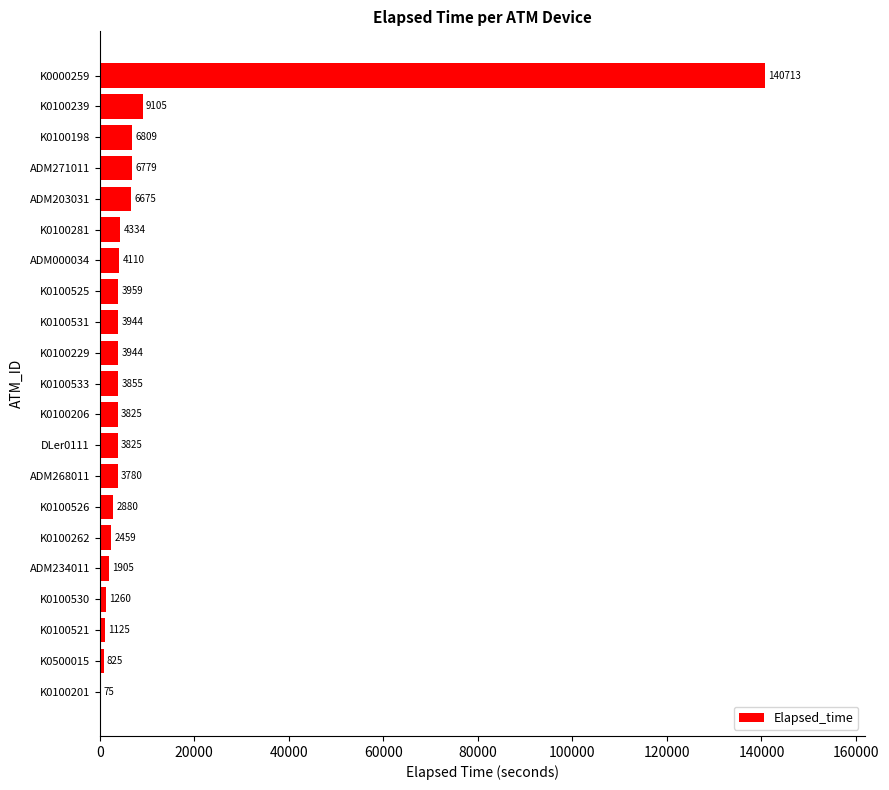

What is the maximum value shown in the chart?

140713